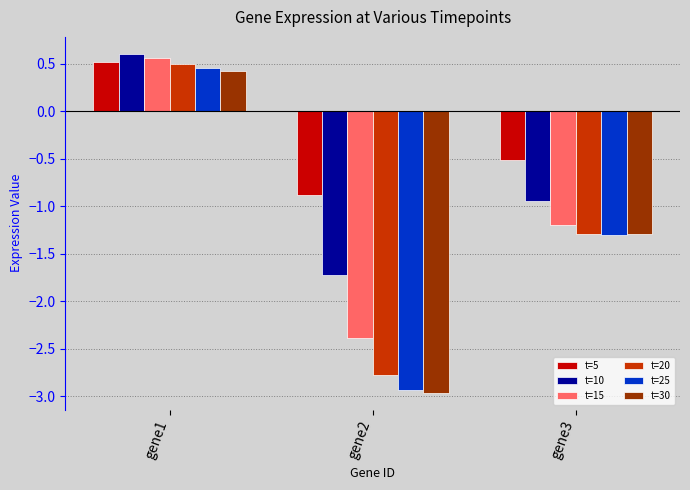

What is the difference between the t=25 values at gene1 and gene3?

1.8